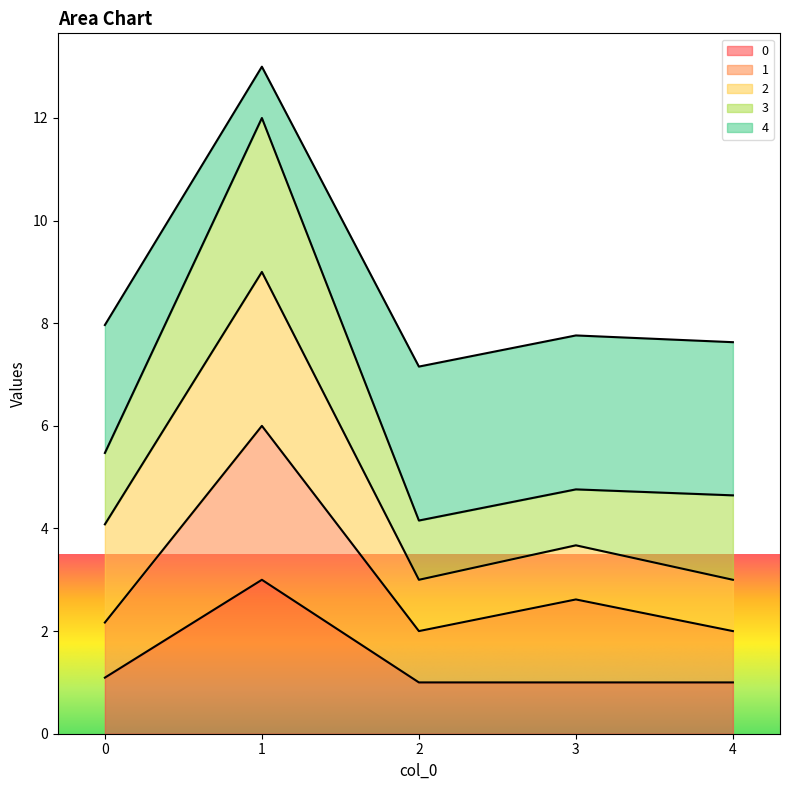

At which category does 1 reach its first local peak?

1